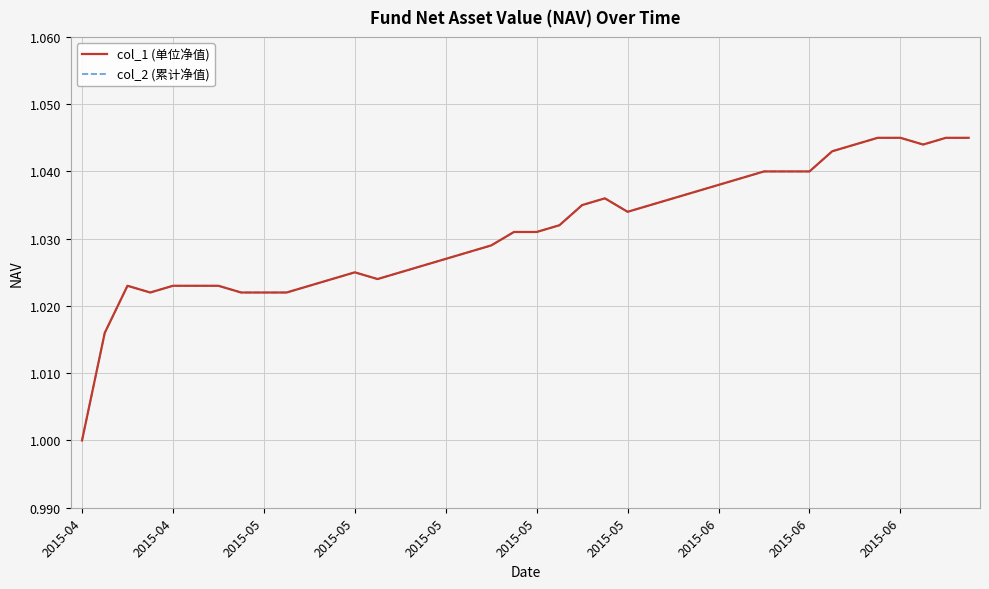

Reading left to right, extract all data points from this chart.

col_1 (单位净值): 1.0	1.0	1.0	1.0	1.0	1.0	1.0	1.0	1.0	1.0	1.0	1.0	1.0	1.0	1.0	1.0	1.0	1.0	1.0	1.0	1.0	1.0	1.0	1.0	1.0	1.0	1.0	1.0	1.0	1.0	1.0	1.0	1.0	1.0	1.0	1.0	1.0	1.0	1.0	1.0
col_2 (累计净值): 1.0	1.0	1.0	1.0	1.0	1.0	1.0	1.0	1.0	1.0	1.0	1.0	1.0	1.0	1.0	1.0	1.0	1.0	1.0	1.0	1.0	1.0	1.0	1.0	1.0	1.0	1.0	1.0	1.0	1.0	1.0	1.0	1.0	1.0	1.0	1.0	1.0	1.0	1.0	1.0